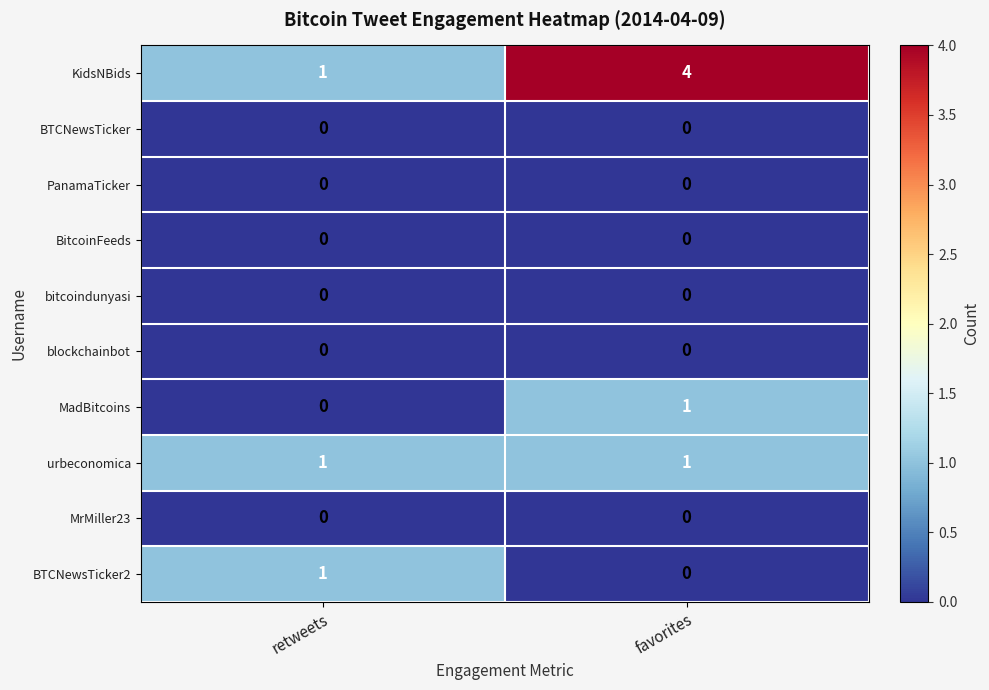

The value of bitcoindunyasi at retweets is 0. True or false?

True